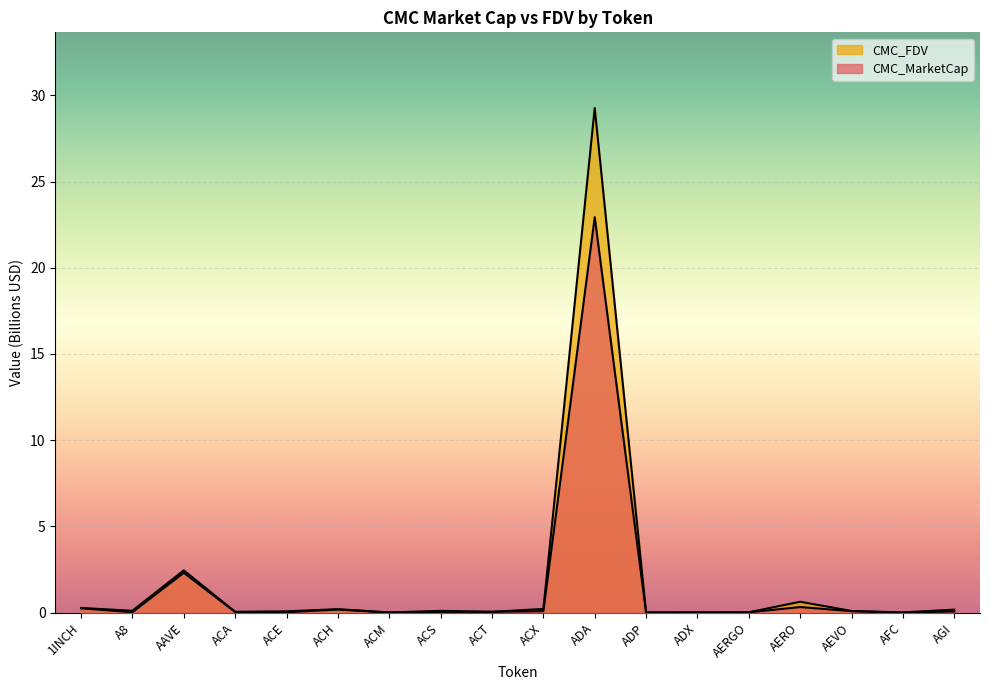

True or false: CMC_MarketCap has a value of 0.0 at ADP.

False